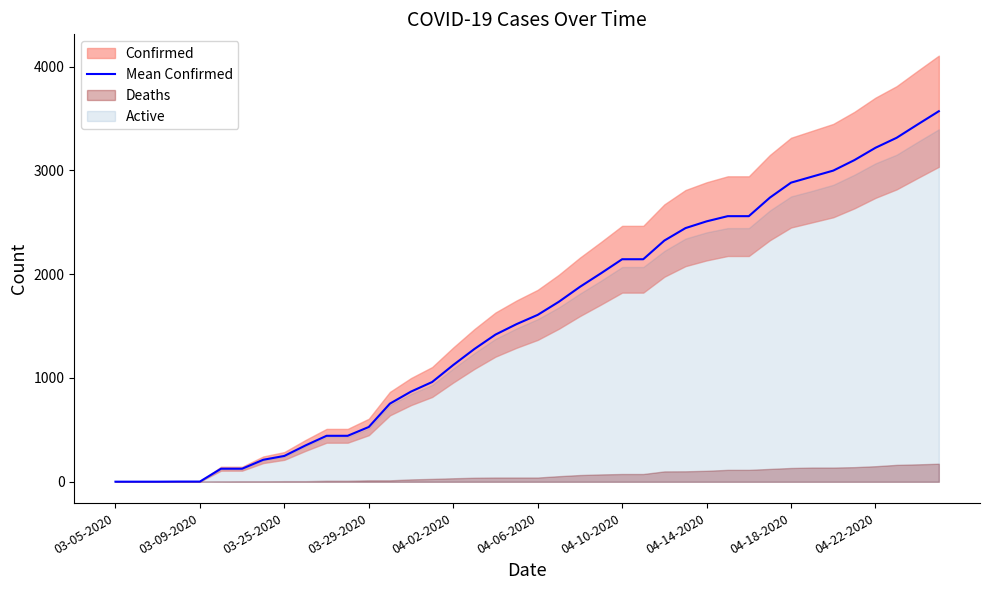

What is the maximum value for Mean Confirmed?

3570